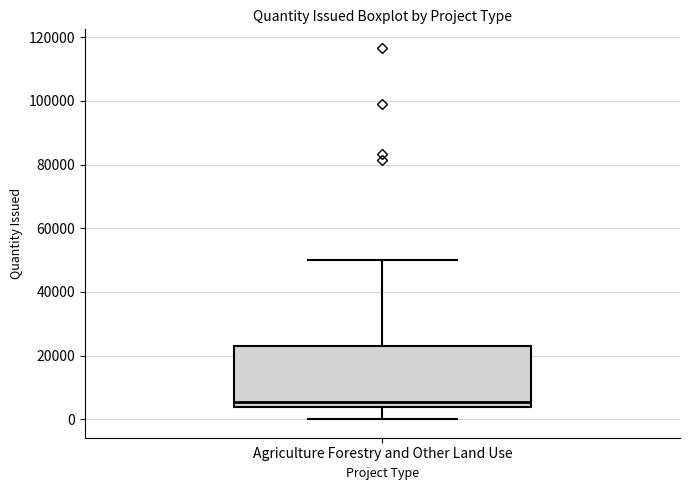

Where does the lower whisker of the box for Agriculture Forestry and Other Land Use end on the y-axis? The values are not printed on the chart, so give them approximately, as read against the axis.

0